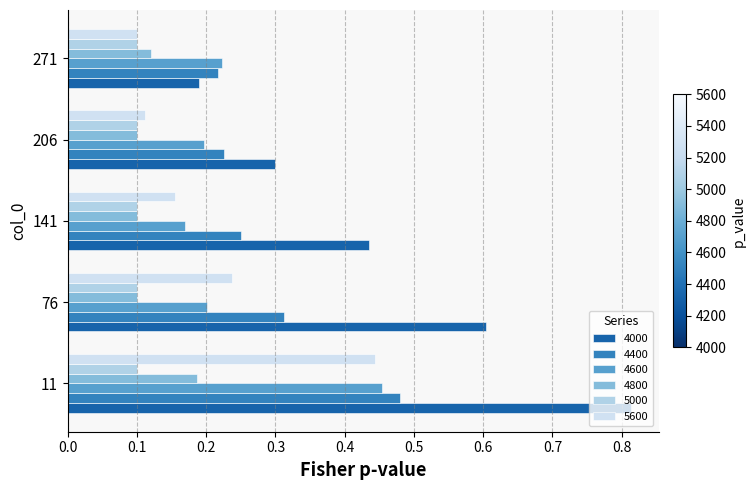

How many categories are shown in the chart?

5